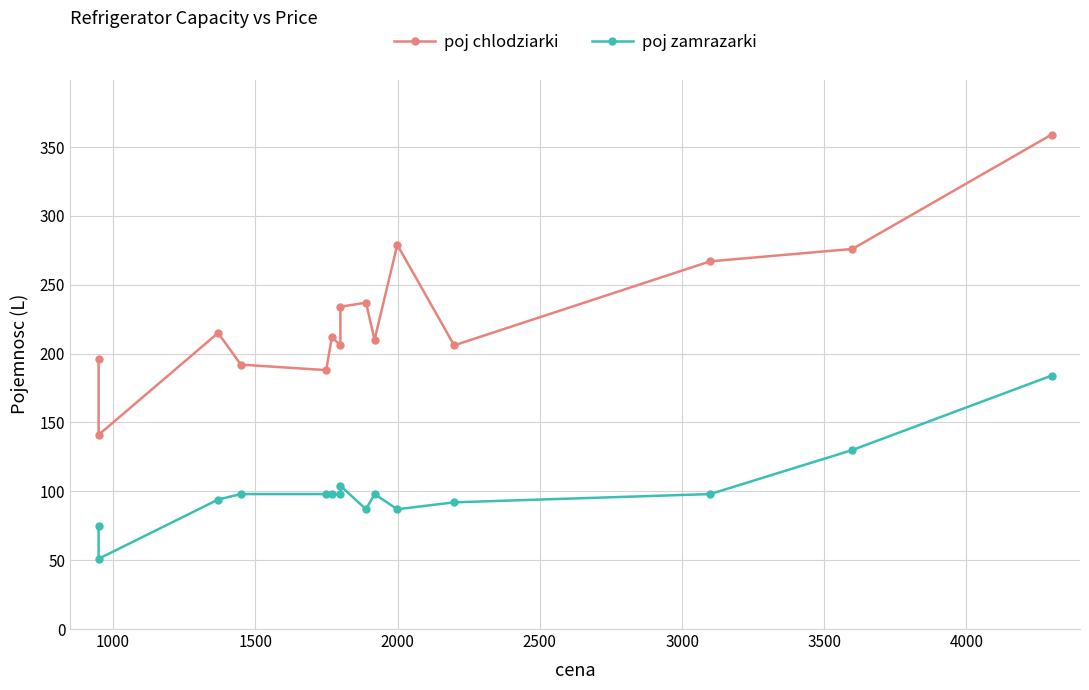

True or false: poj chlodziarki and poj zamrazarki intersect in this chart.

False